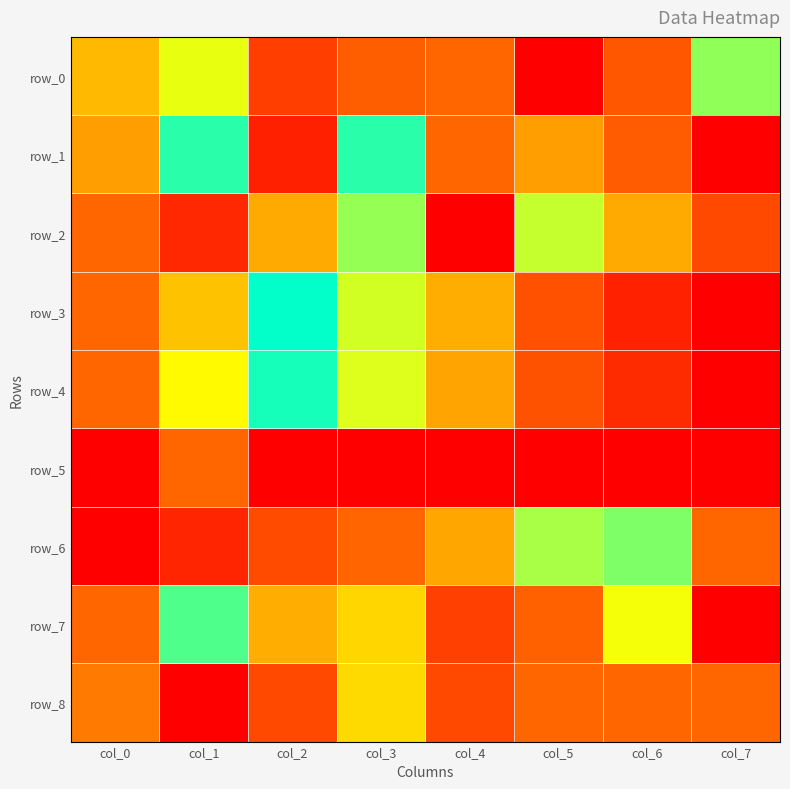

Reading left to right, extract all data points from this chart.

row_0: 0.5	0.8	0.2	0.3	1.0	0.0	0.3	0.6
row_1: 0.4	0.7	0.1	0.7	1.0	0.4	0.3	0.0
row_2: 1.0	0.1	0.4	0.8	0.0	0.6	0.4	0.3
row_3: 1.0	0.9	0.7	0.6	0.4	0.3	0.1	0.0
row_4: 1.0	0.9	0.7	0.6	0.4	0.3	0.1	0.0
row_5: 0.0	1.0	0.0	0.0	0.0	0.0	0.0	0.0
row_6: 0.0	0.1	0.3	0.3	0.4	0.6	0.8	1.0
row_7: 1.0	0.7	0.4	0.9	0.2	0.3	0.6	0.0
row_8: 0.4	0.0	0.2	0.5	0.2	1.0	1.0	1.0